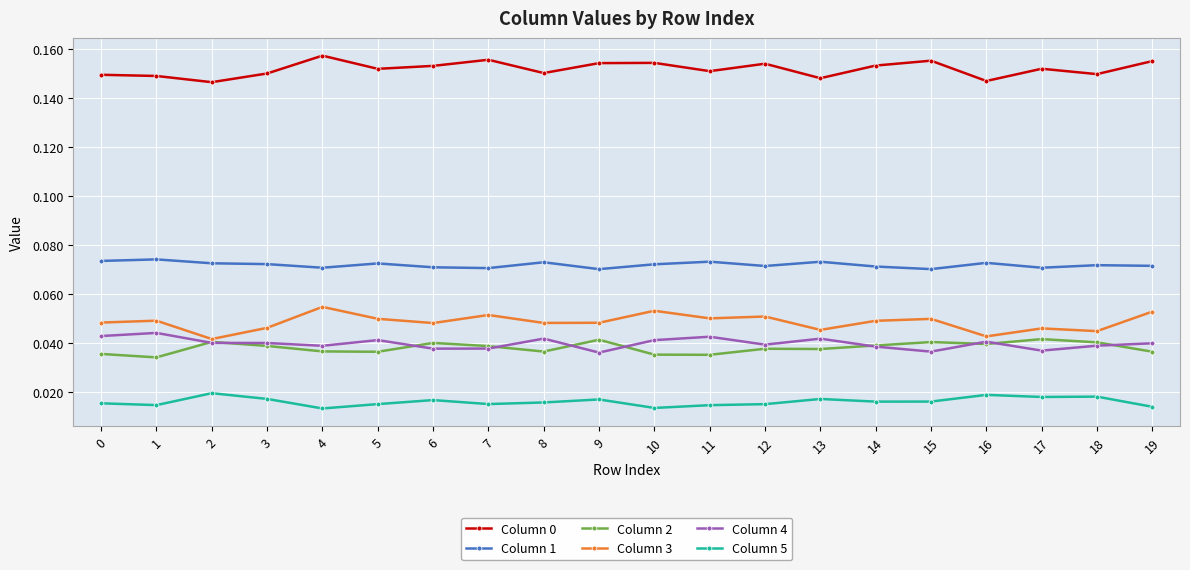

What is the sum of all Column 0 values?

3.0